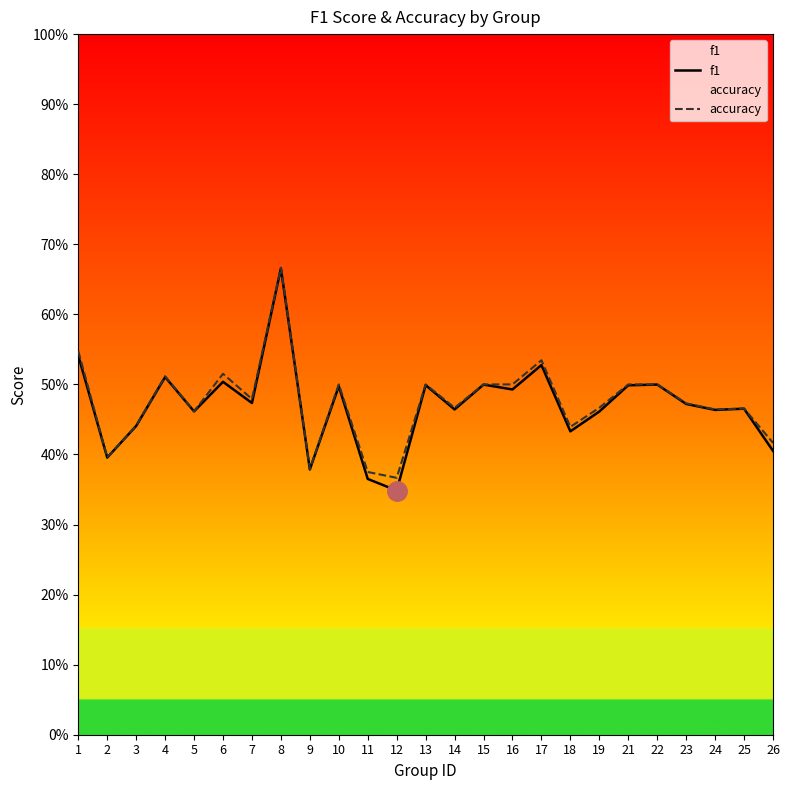

What is the total value across all series at 3?

0.9